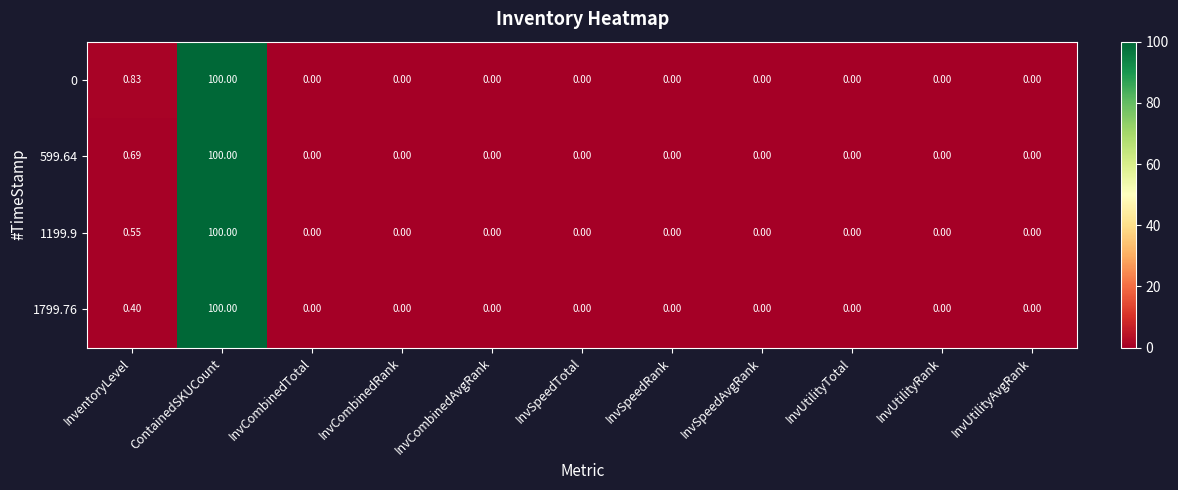

Which category has the highest value in the 1799.76 series?

ContainedSKUCount